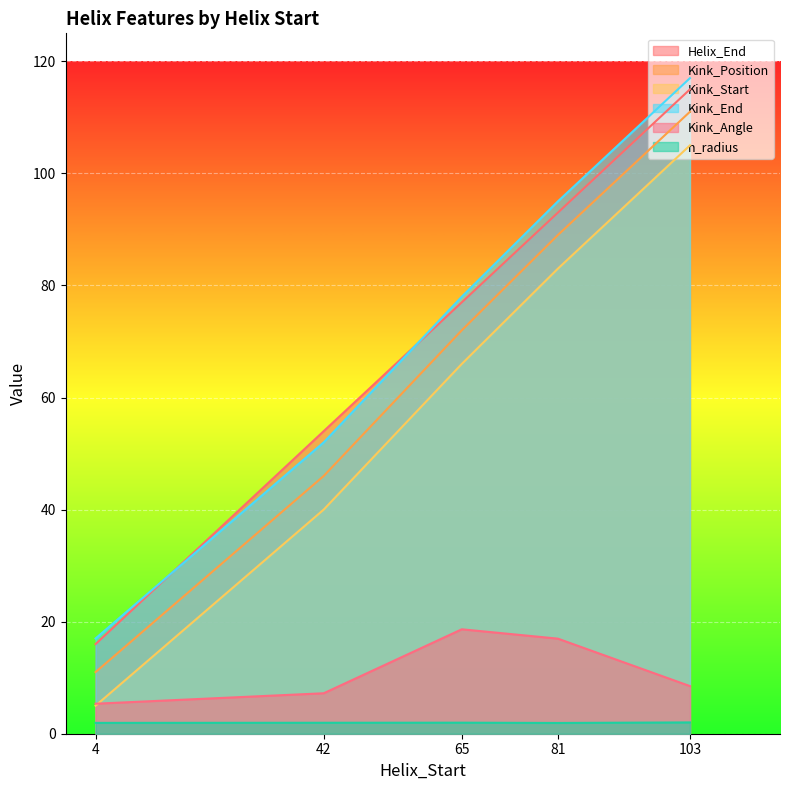

Is it true that Kink_Position equals 72.0 at 65?

True